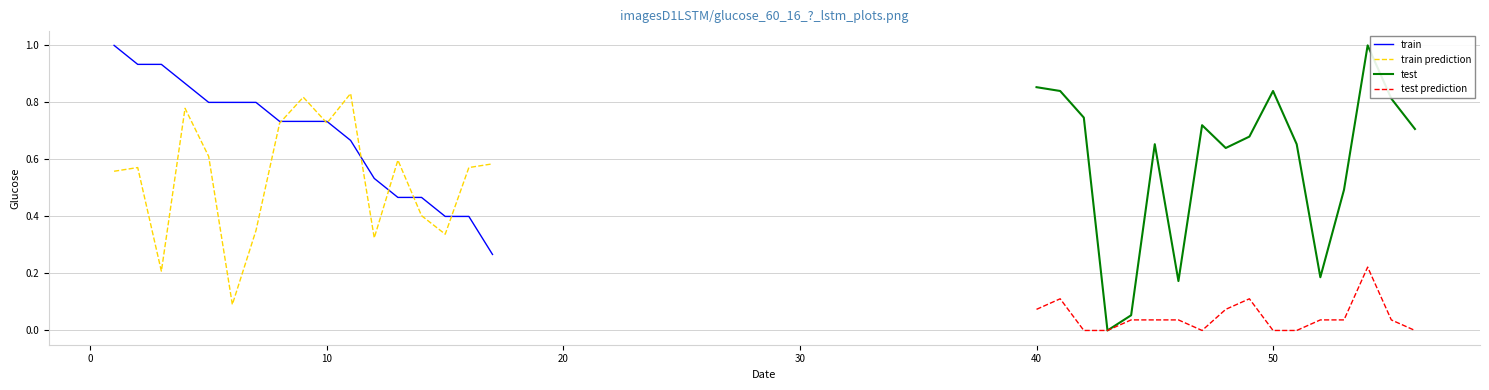

What is the maximum value for train?

1.0